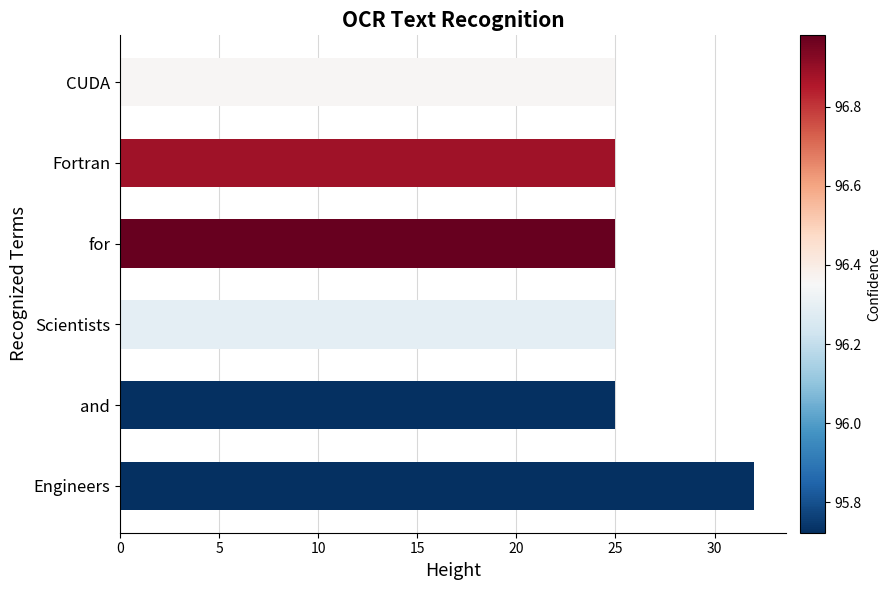

True or false: the data shows 32 at Engineers.

True